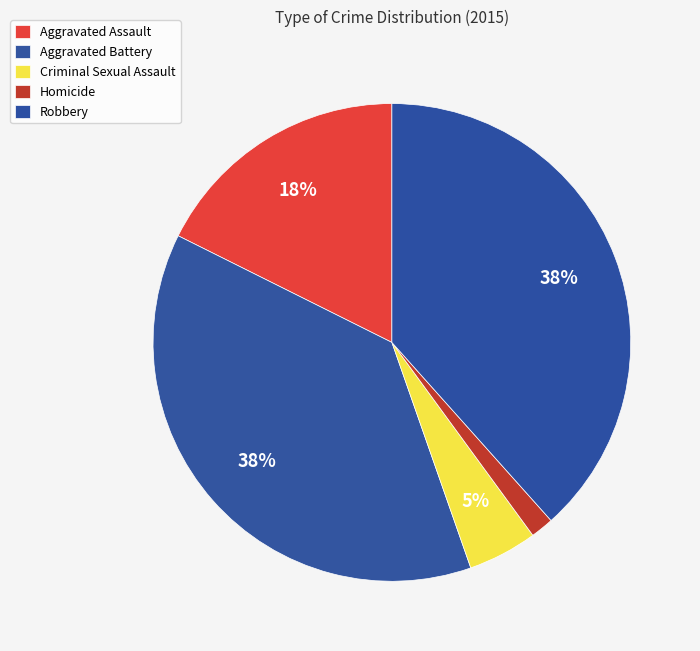

Count the number of slices in the pie.

5